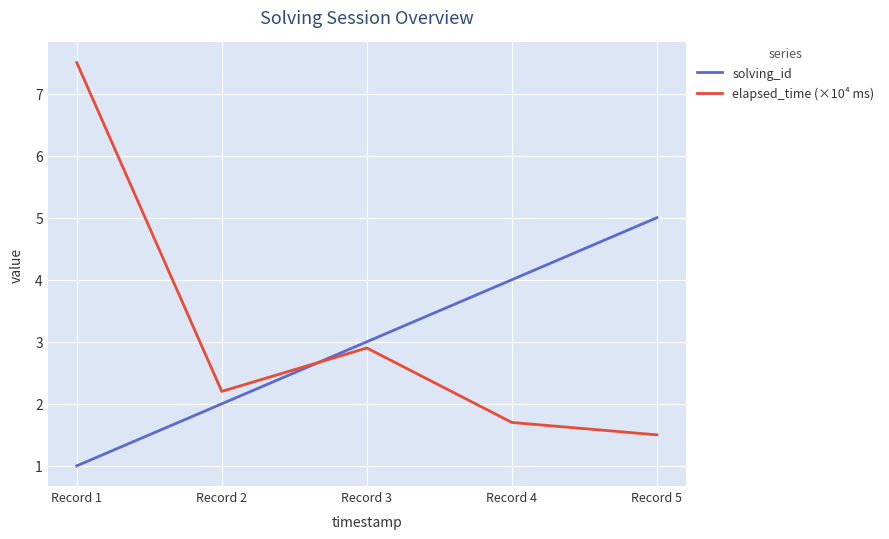

What is the difference between the elapsed_time (×10⁴ ms) values at Record 2 and Record 3?

0.7